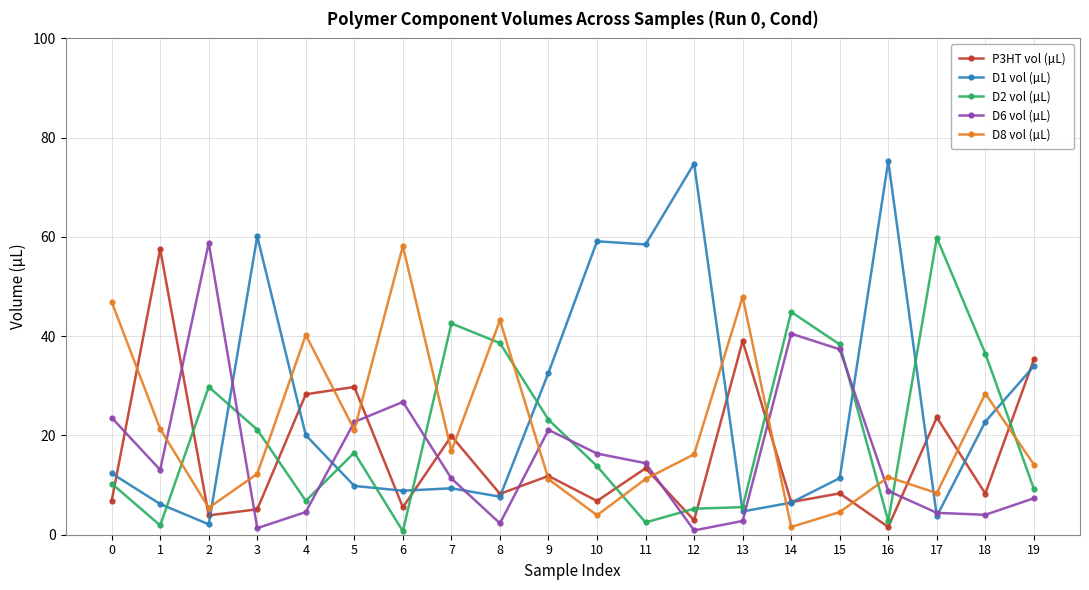

True or false: D2 vol (µL) has a value of 10.3 at 0.

True